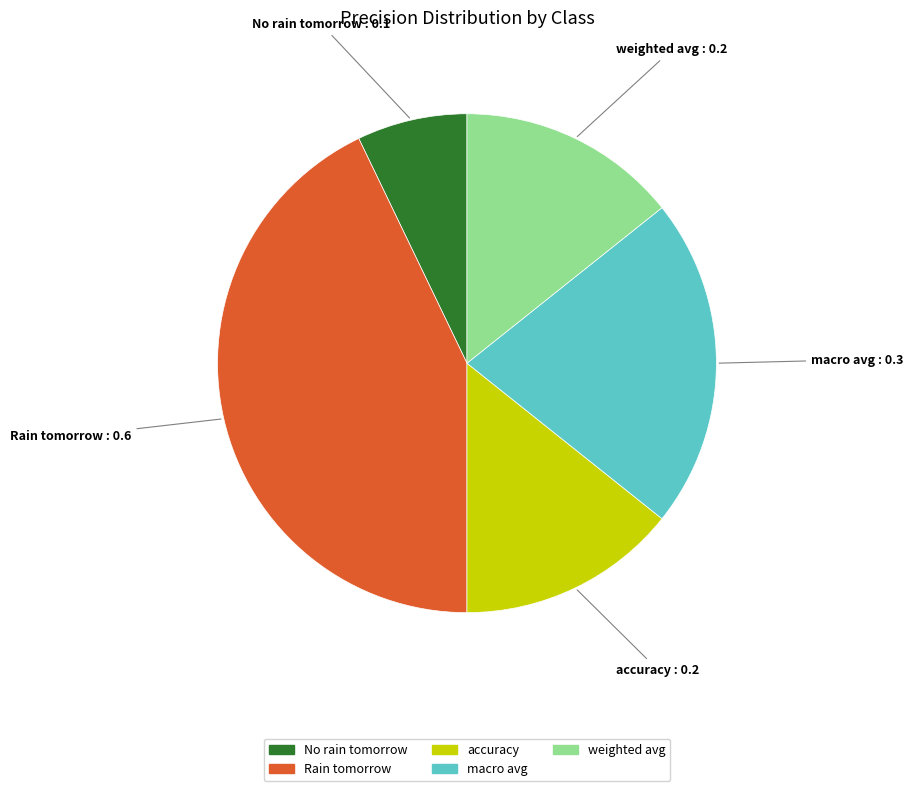

Is there any slice that represents more than half of the pie?

No